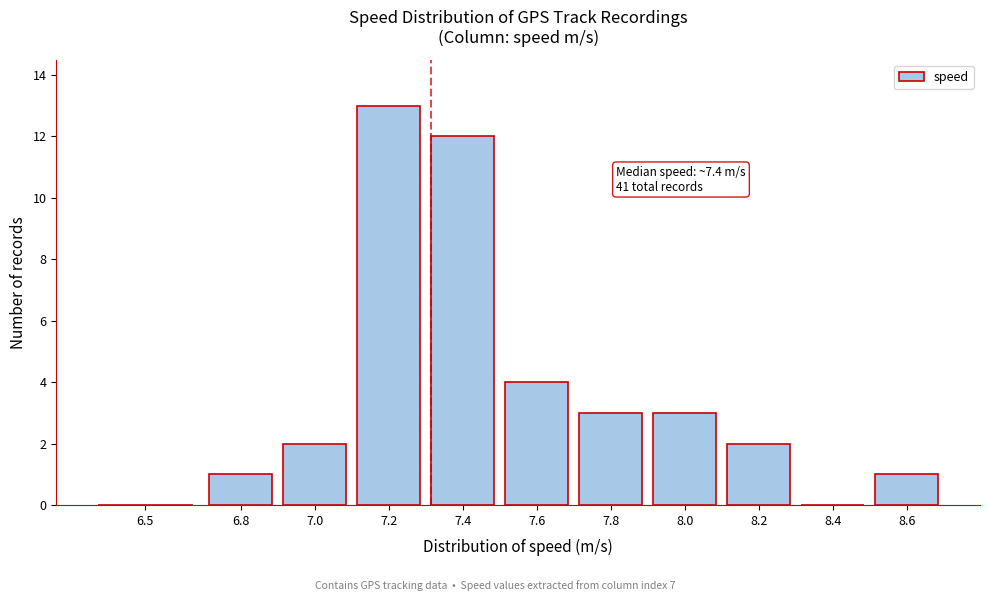

Reading left to right, transcribe all the data shown in this chart.

6.5=0	6.8=1	7.0=2	7.2=13	7.4=12	7.6=4	7.8=3	8.0=3	8.2=2	8.4=0	8.6=1